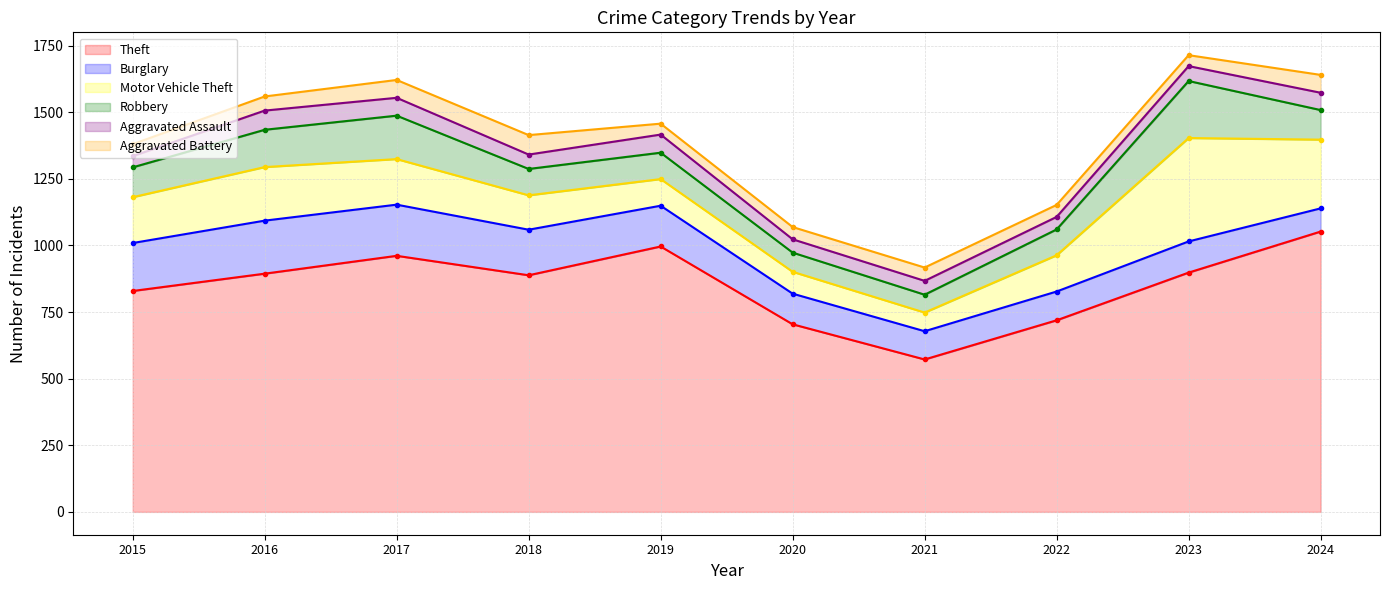

Reading right to left, extract all data points from this chart.

Theft: 1052	898	719	572	704	996	888	961	894	829
Burglary: 87	117	108	106	115	153	171	192	199	180
Motor Vehicle Theft: 258	388	136	70	82	100	129	171	201	172
Robbery: 111	214	97	67	72	99	99	163	140	112
Aggravated Assault: 65	56	47	52	50	68	54	67	72	42
Aggravated Battery: 67	41	45	50	46	41	73	67	53	45